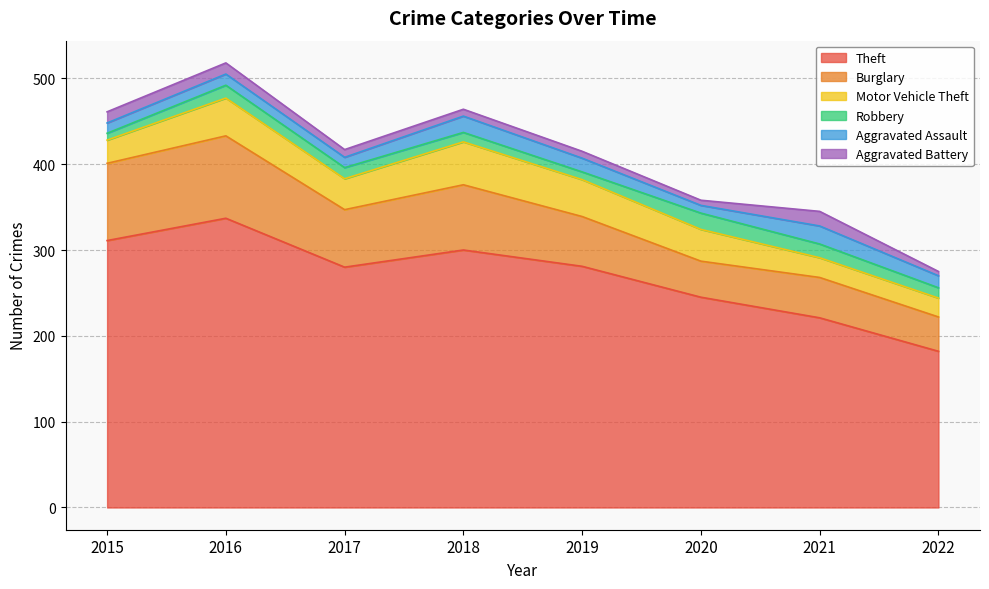

At how many categories does at least one series exceed 305?

2